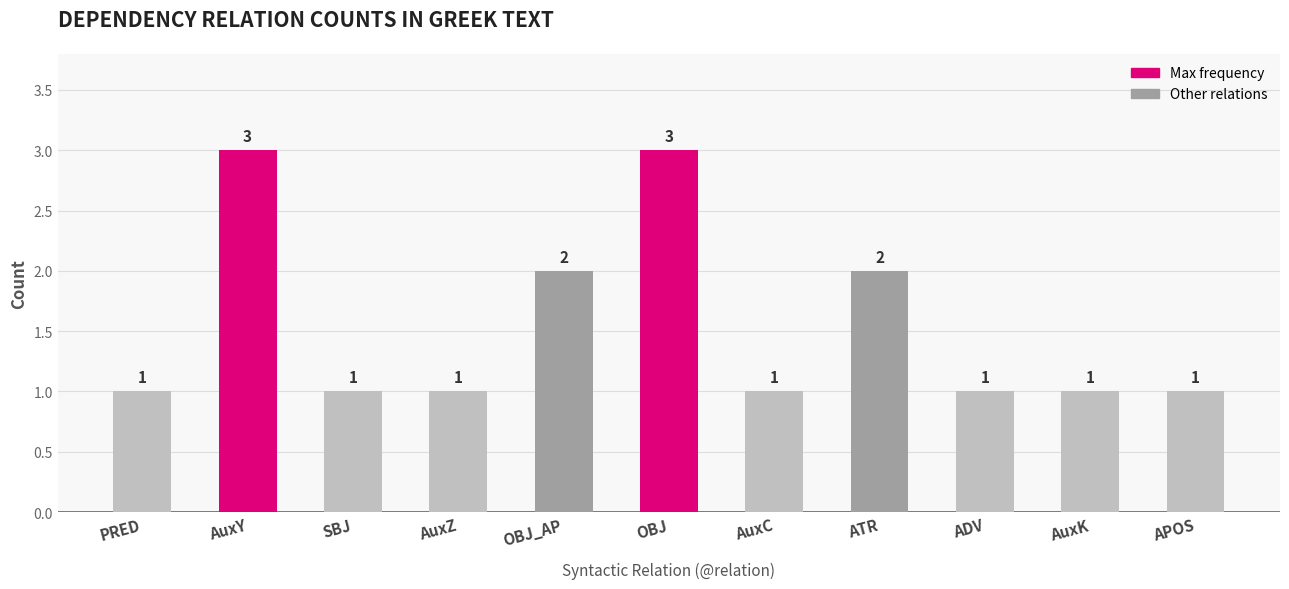

How many data points are above 1?

4